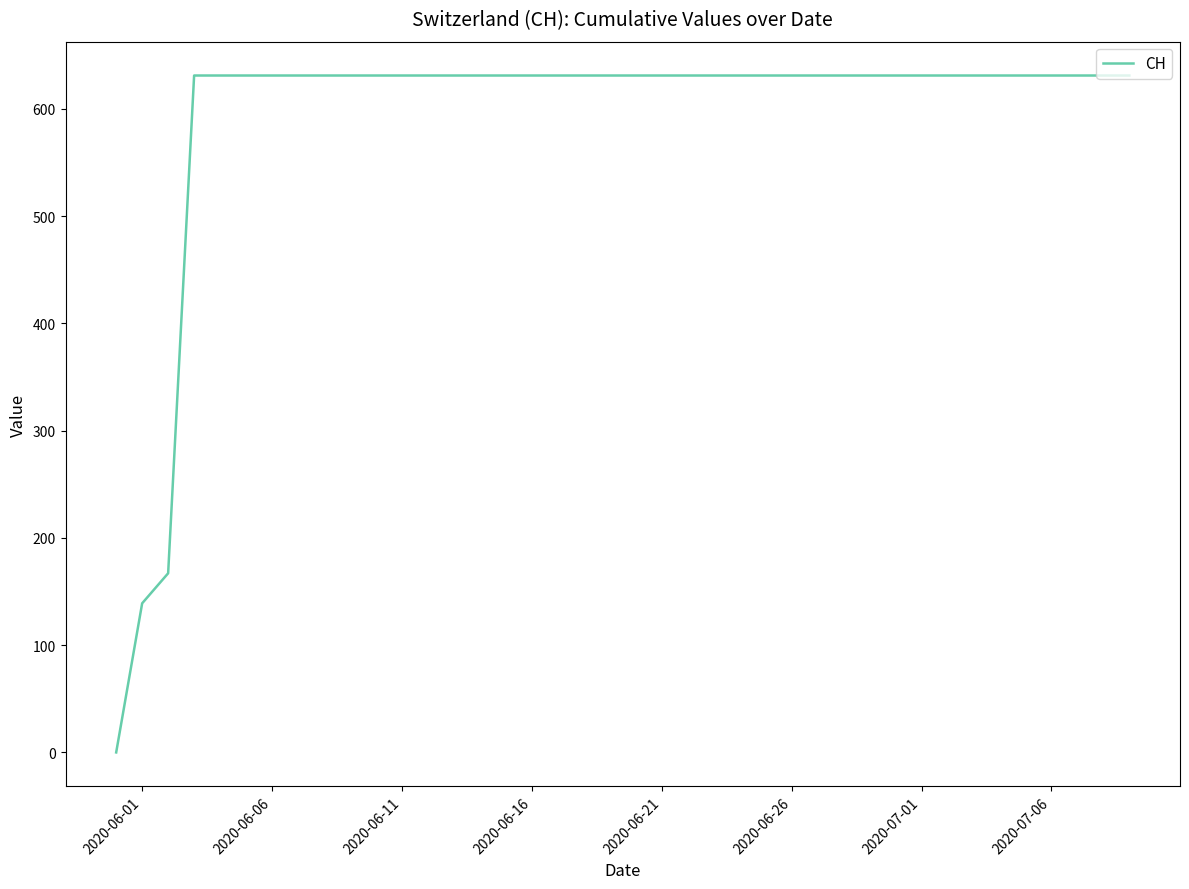

What is the greatest value displayed?

631